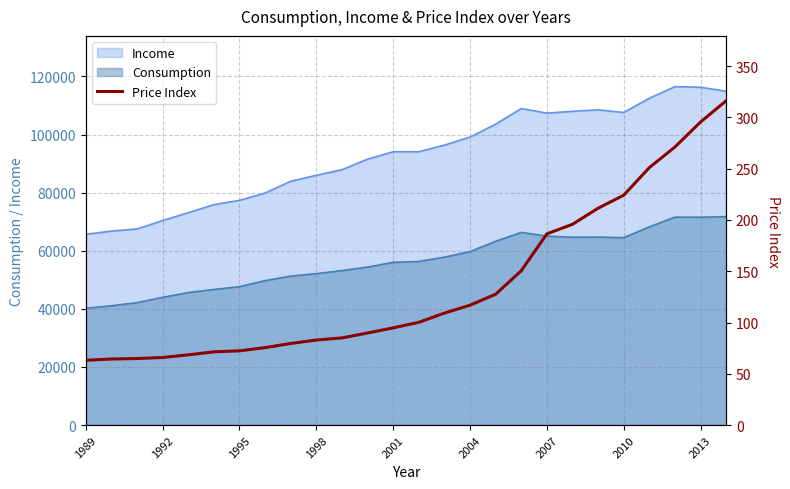

What is the highest value of the Consumption series?

71762